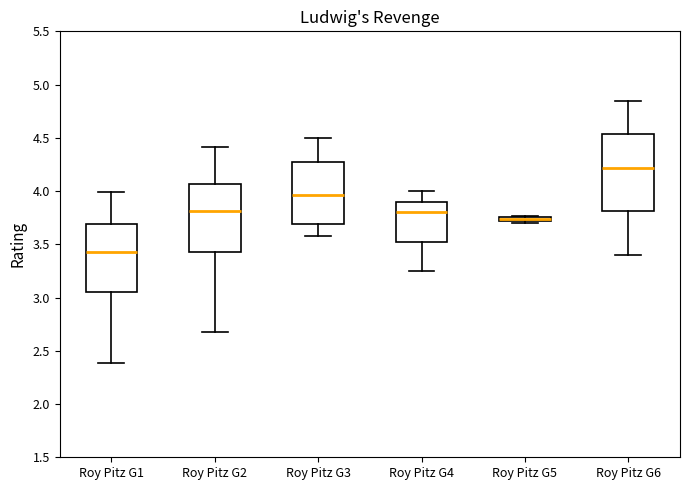

Which box has the lowest median line?

Roy Pitz G1